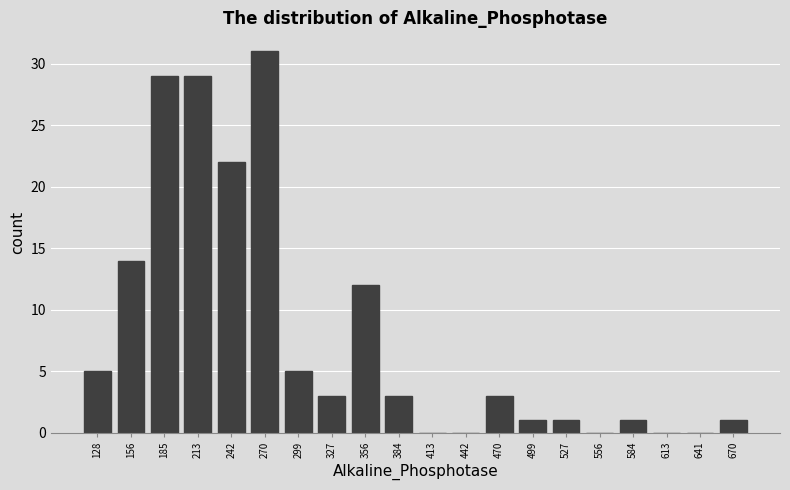

Reading left to right, transcribe all the data shown in this chart.

128=5	156=14	185=29	213=29	242=22	270=31	299=5	327=3	356=12	384=3	413=0	442=0	470=3	499=1	527=1	556=0	584=1	613=0	641=0	670=1